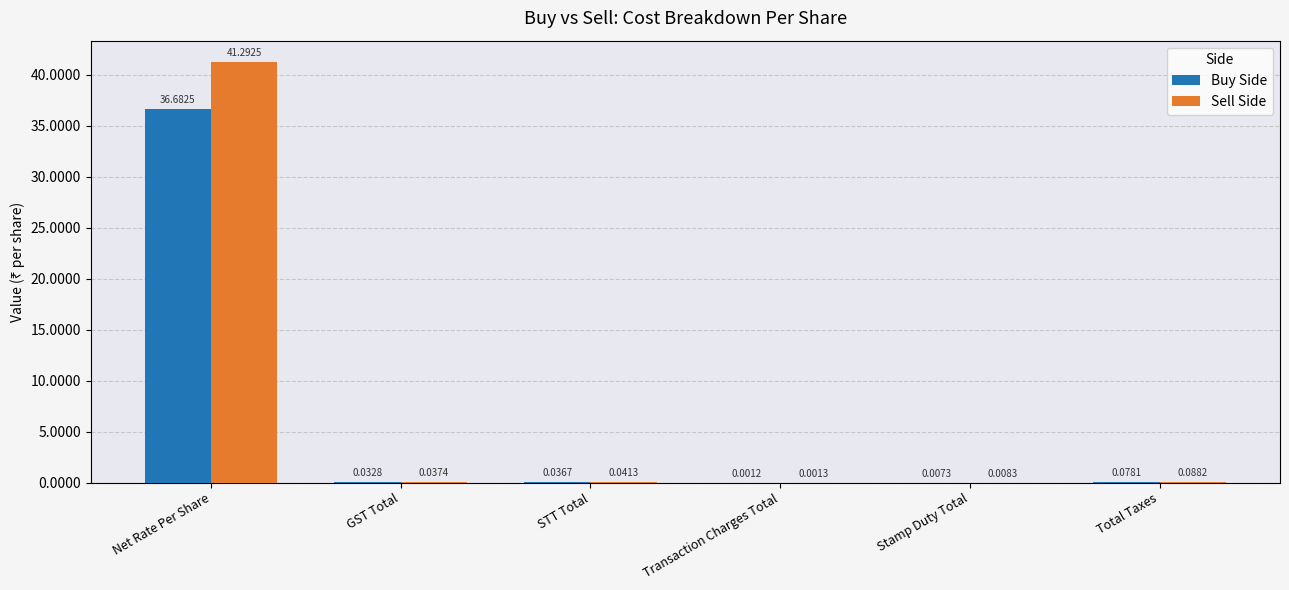

At which label is Sell Side closest to 20?

Total Taxes